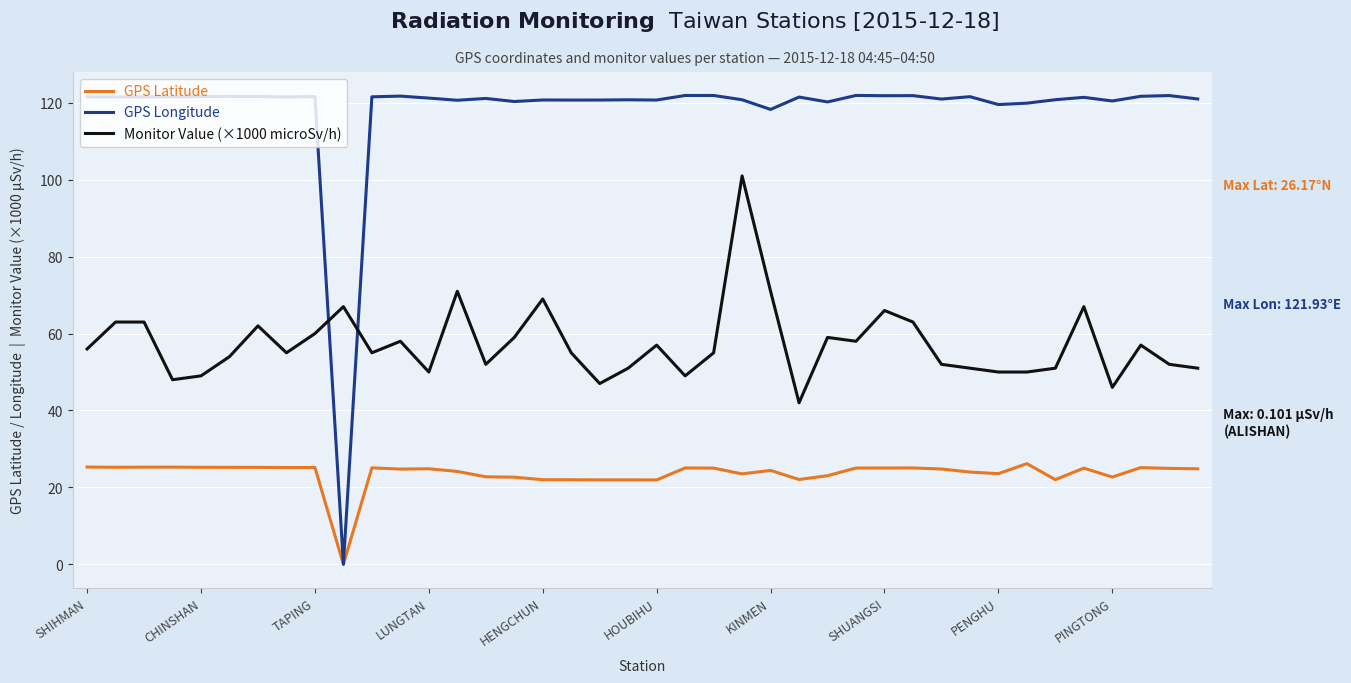

Is this an area chart (filled region under the line)?

No